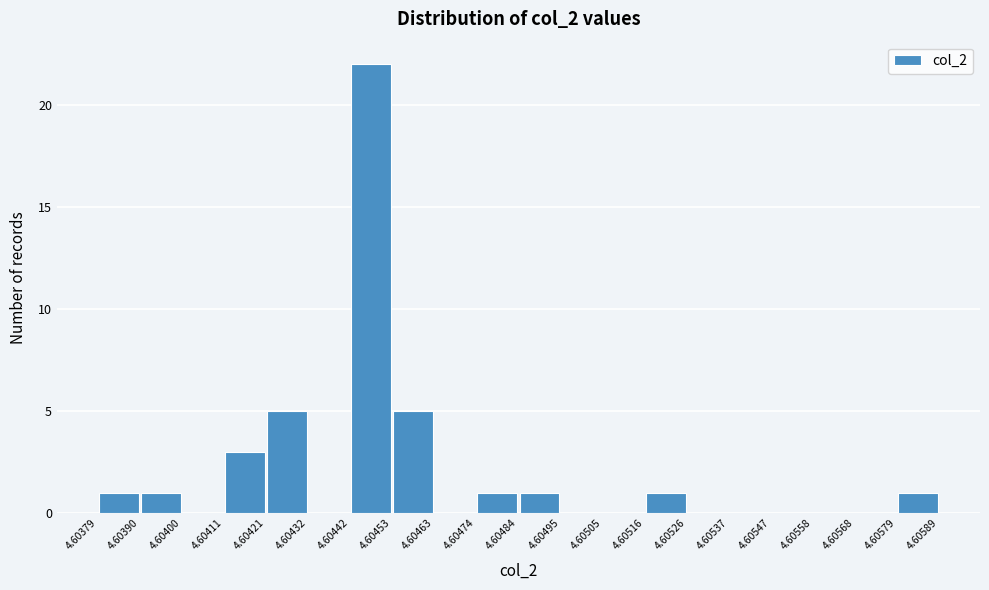

Over which range of the x-axis is the bar tallest?

4.60442 to 4.60453